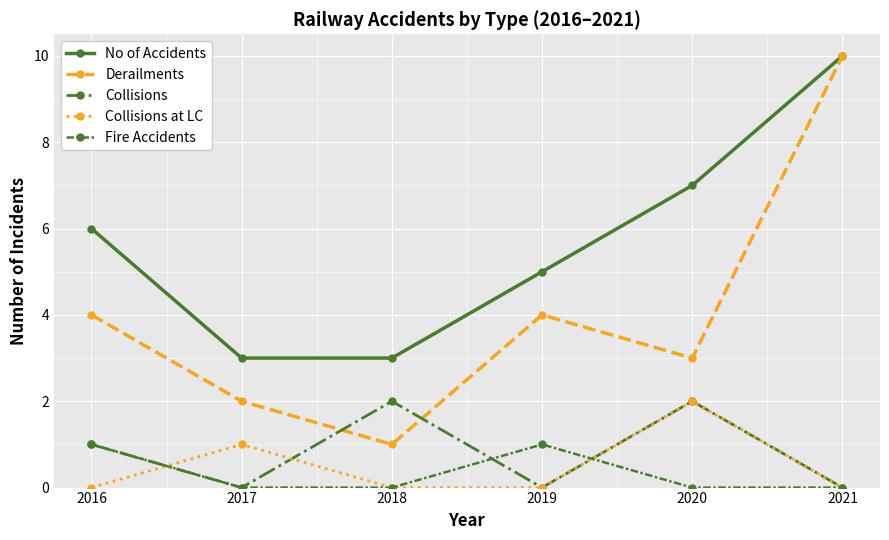

True or false: Collisions at LC has more than 1 interior local peaks.

True